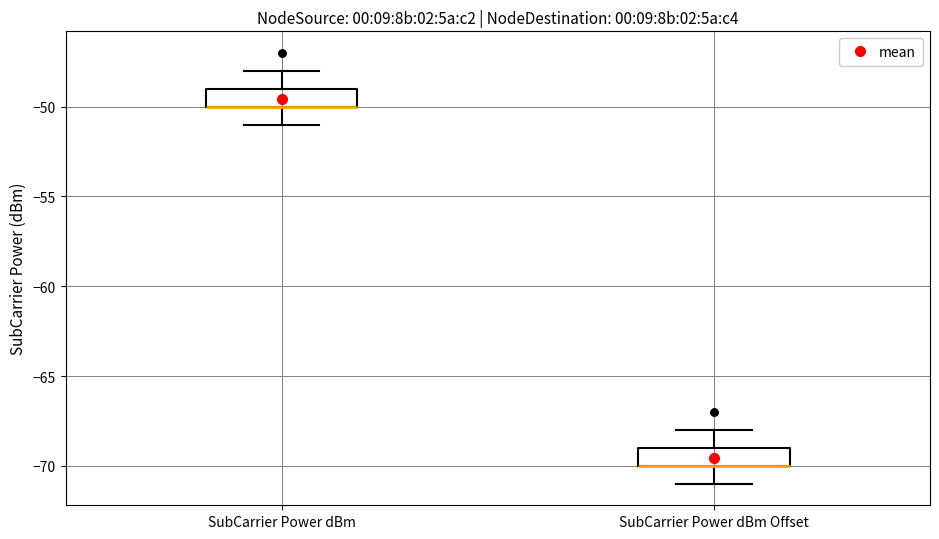

Reading left to right, read every box against the y-axis: the position of its median line, the range the box covers, and the ends of its whiskers. The values are not printed on the chart, so give them approximately, as read against the axis.

SubCarrier Power dBm: median -50 (drawn on the box's lower edge), box -50 to -49, whiskers -51 to -48
SubCarrier Power dBm Offset: median -70 (drawn on the box's lower edge), box -70 to -69, whiskers -71 to -68